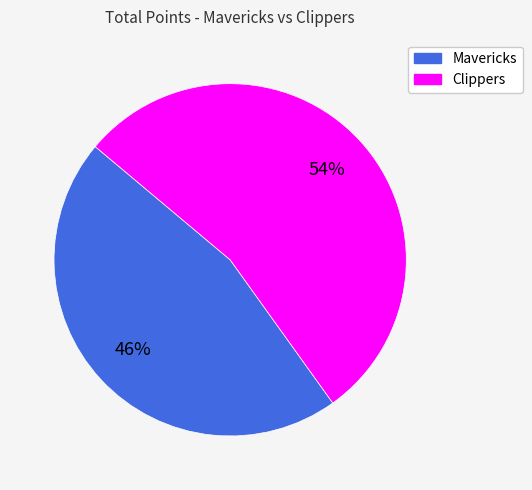

Is Mavericks the majority of the pie?

No